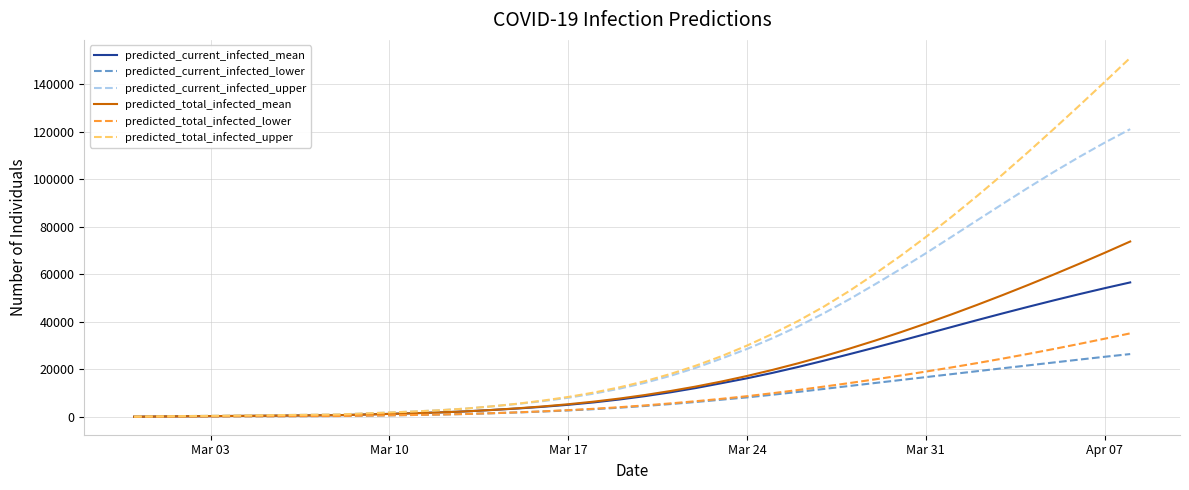

Which series has the widest spread of values?

predicted_total_infected_upper